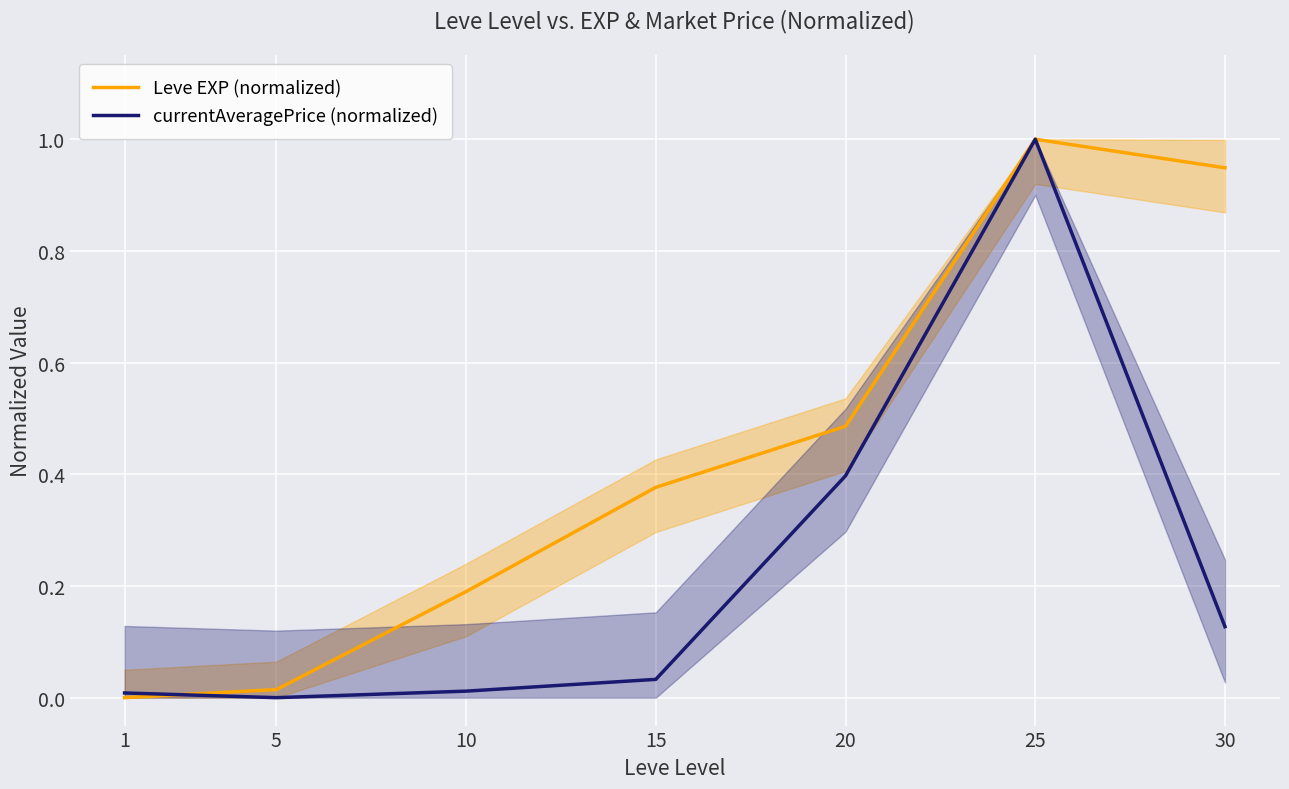

Which series has the largest range (max minus min)?

Leve EXP (normalized)